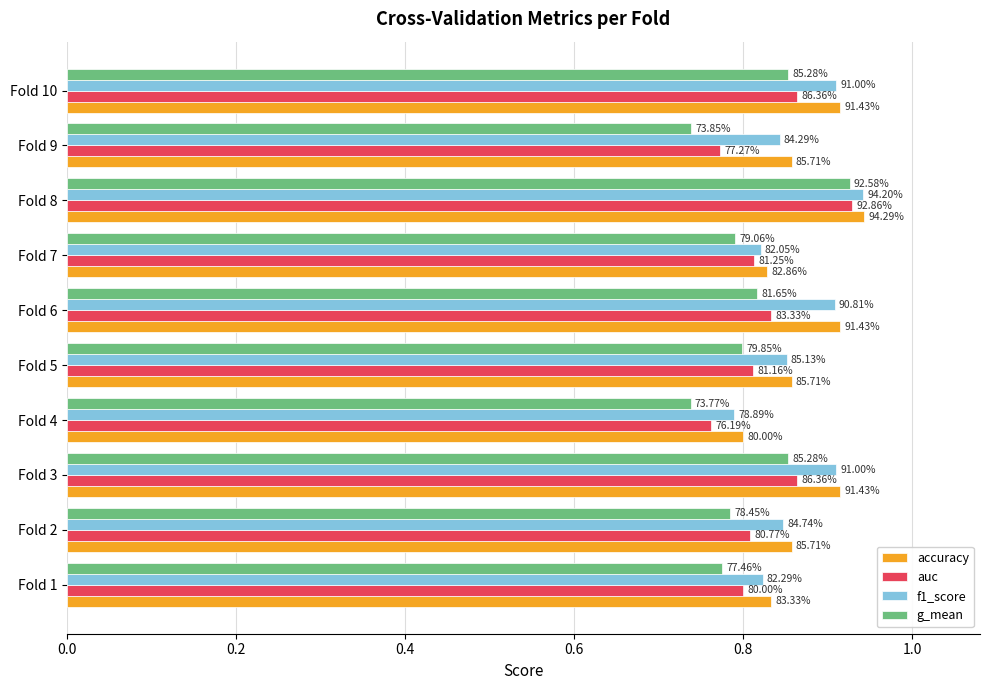

What are all the series names shown in the legend?

accuracy, auc, f1_score, g_mean